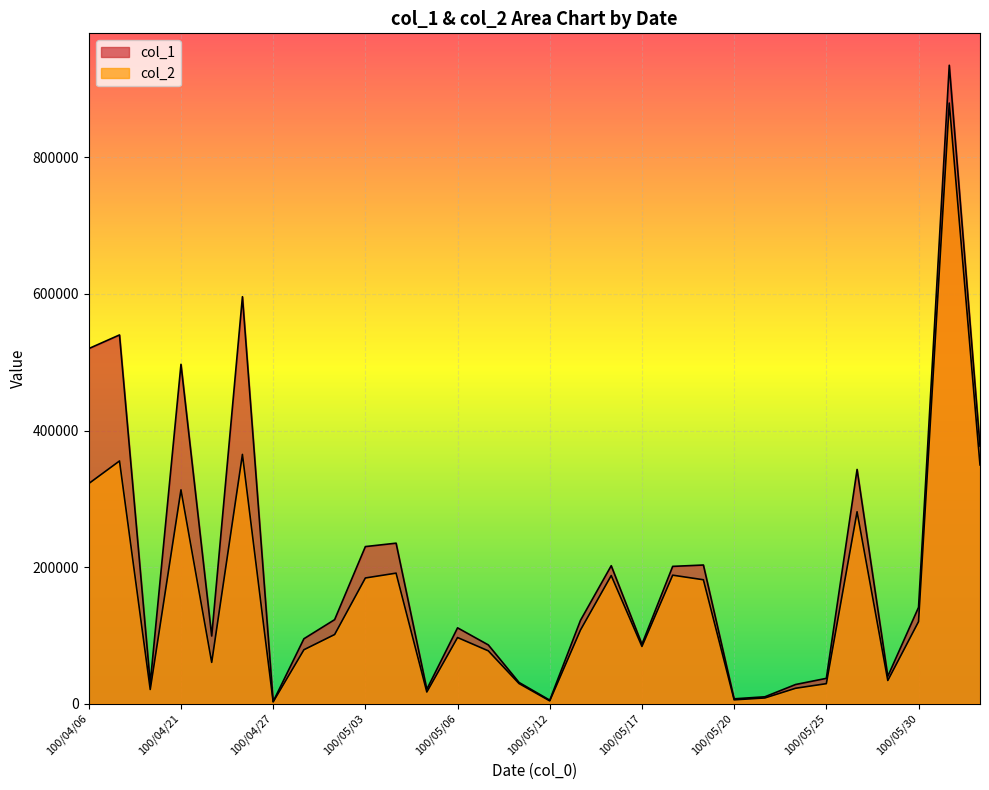

What is the sum of all col_2 values?

4697670